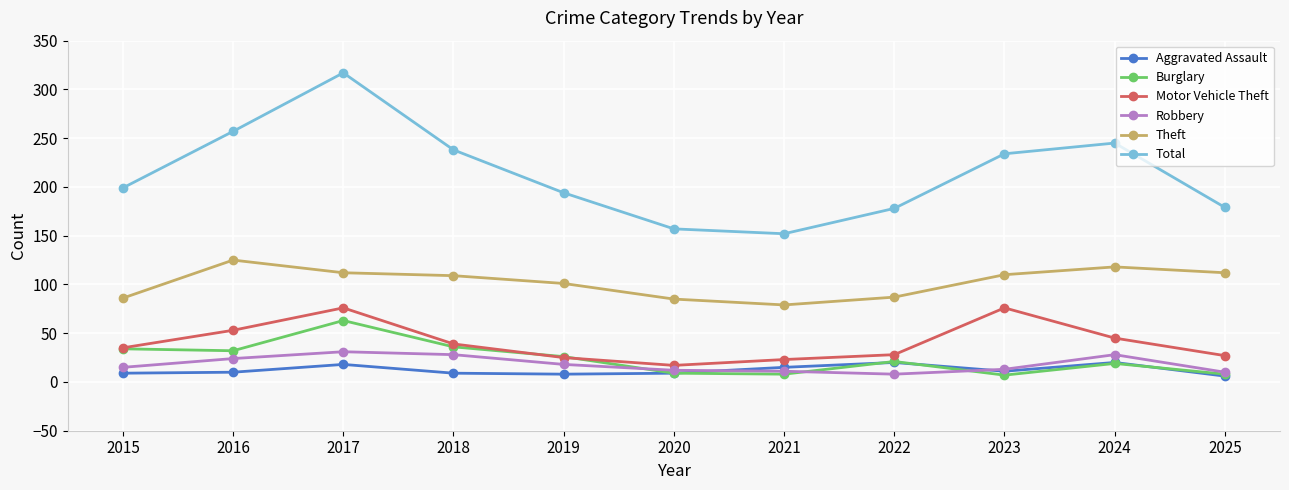

What is the spread (max minus min) of values at 2022?

170